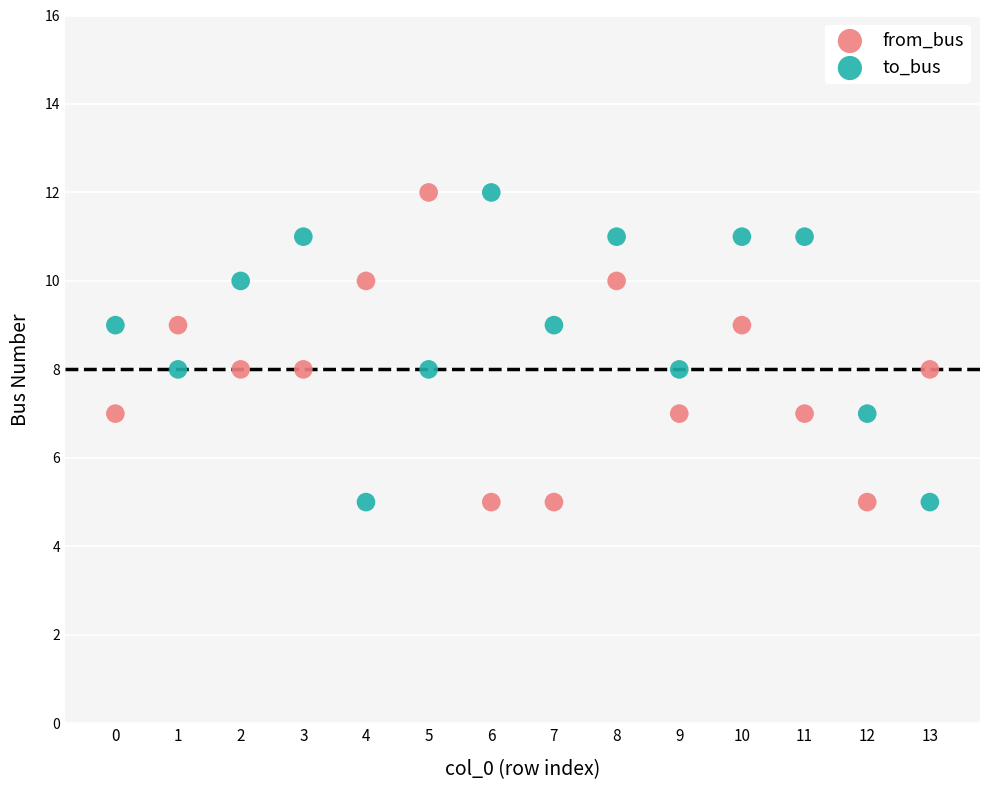

Across all data points, what is the range of Y values (max minus min)?

7